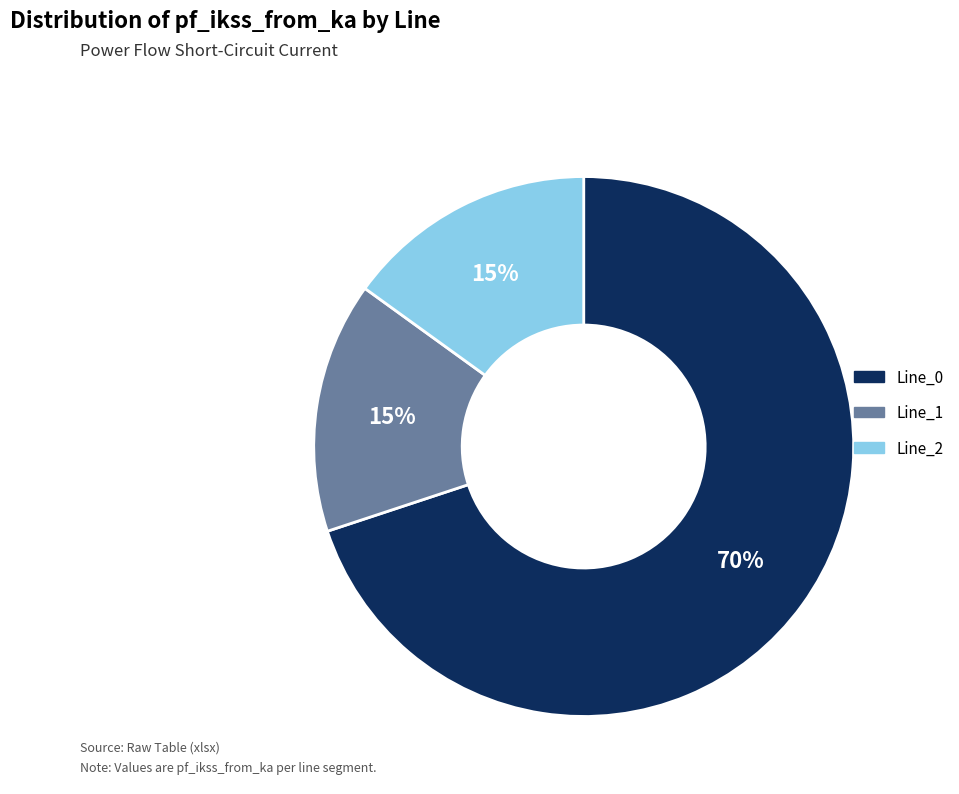

Which has a higher value, Line_0 or Line_2?

Line_0